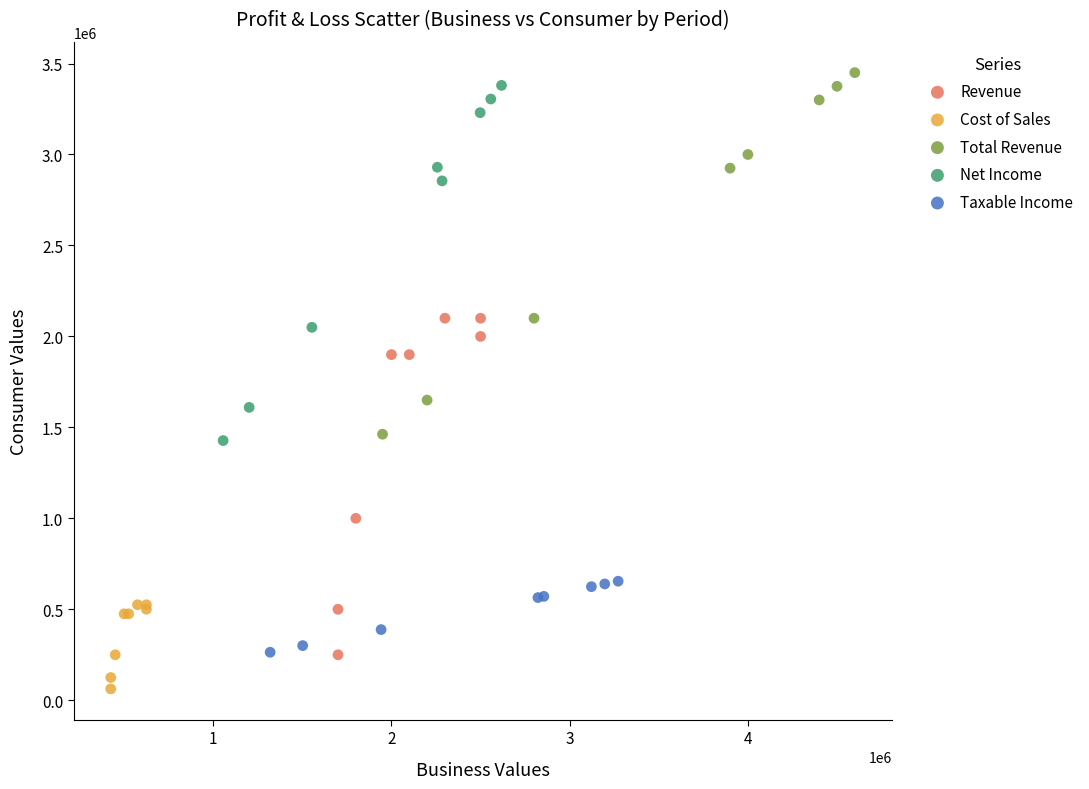

Which series contains the lowest Y value?

Cost of Sales